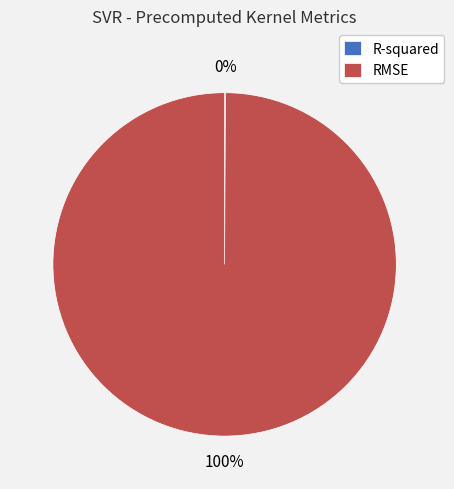

Does any single category account for the majority?

Yes